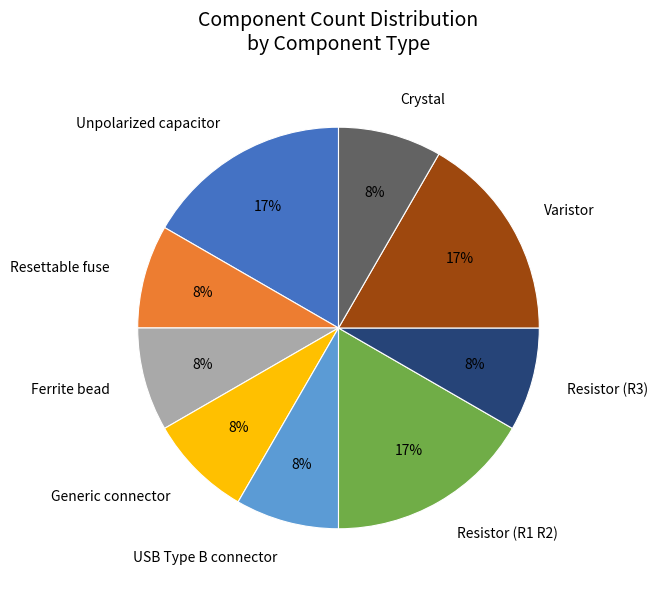

Which has a higher value, Ferrite bead or Resistor (R1 R2)?

Resistor (R1 R2)